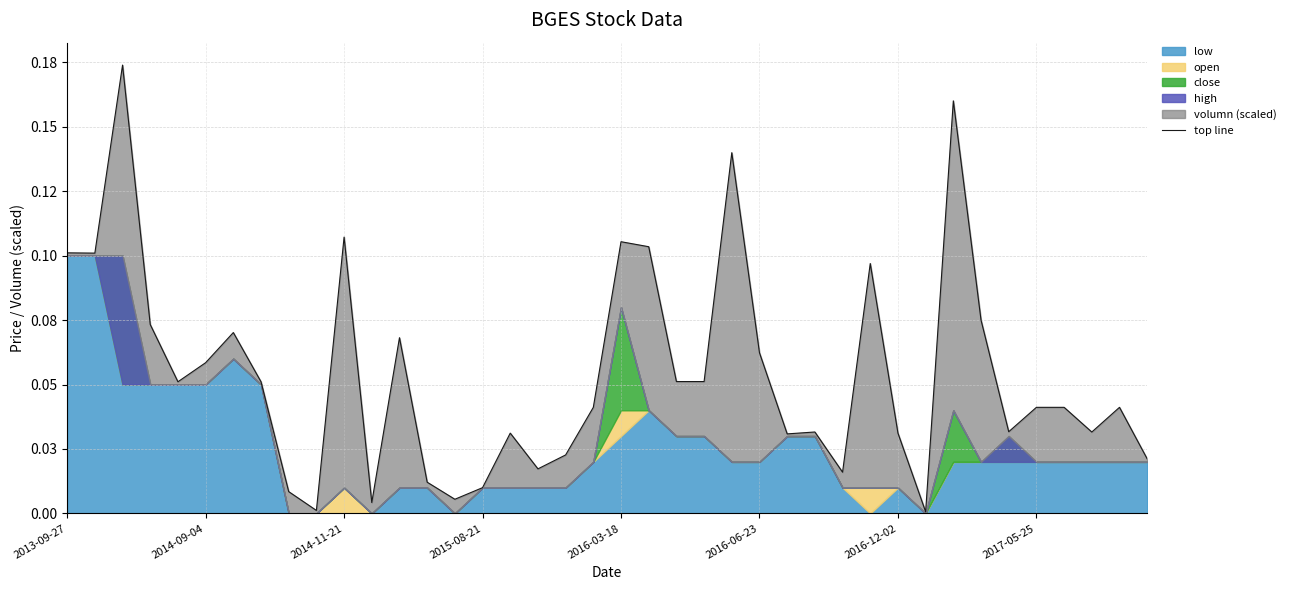

What is the change in value from 2017-05-25 to 24?

+0.1